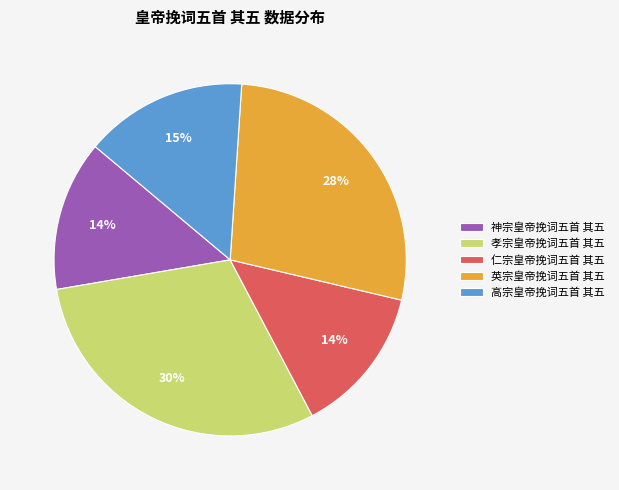

To the nearest percent, what percentage of the pie is 神宗皇帝挽词五首 其五?

14%